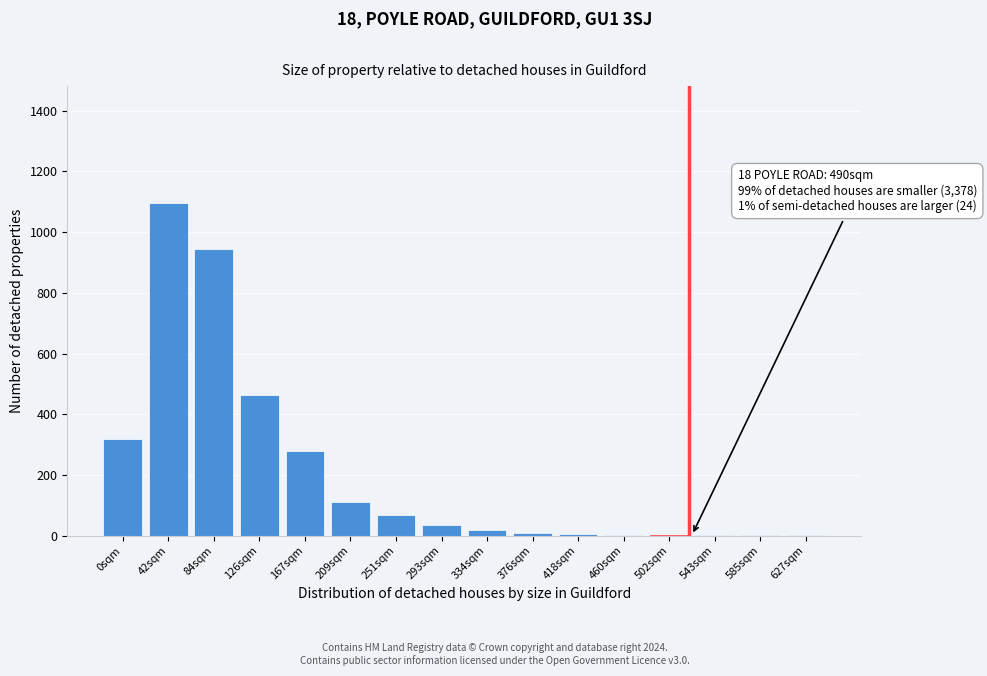

What is the change in value from 126sqm to 167sqm?

-185